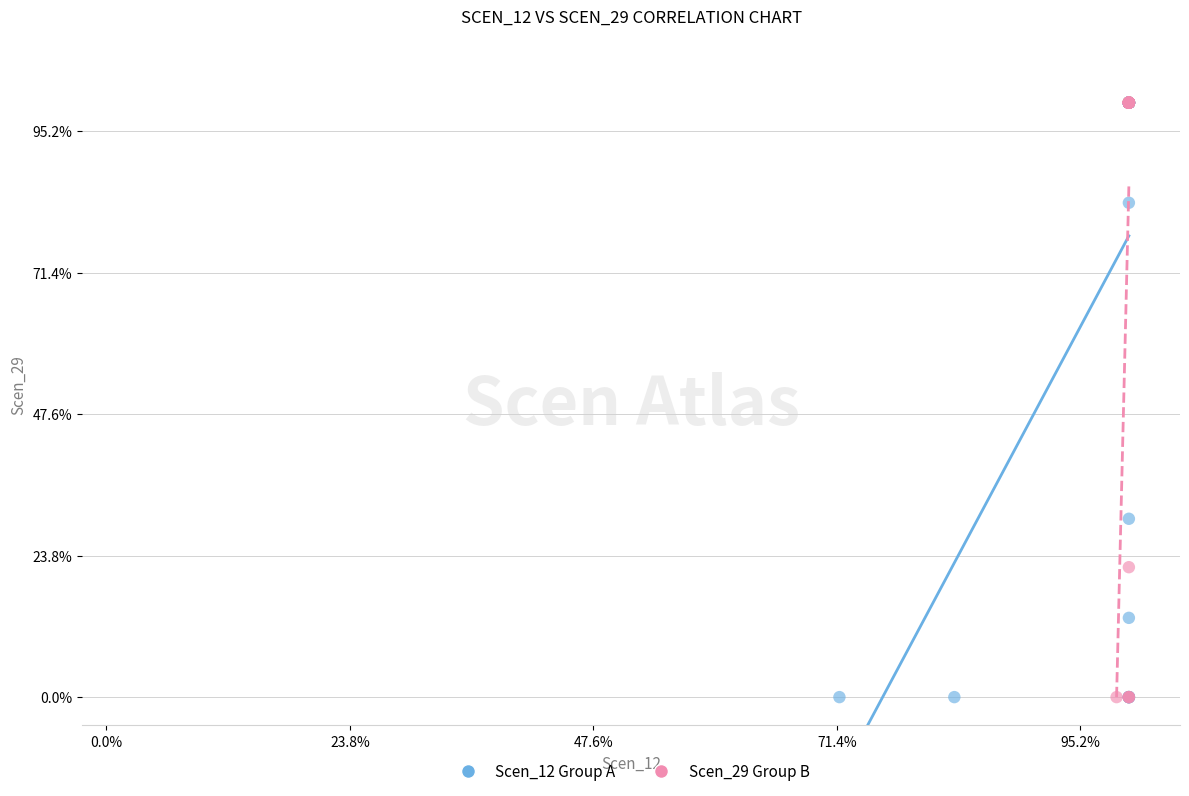

What are all the series names shown in the legend?

Scen_12 Group A, Scen_29 Group B